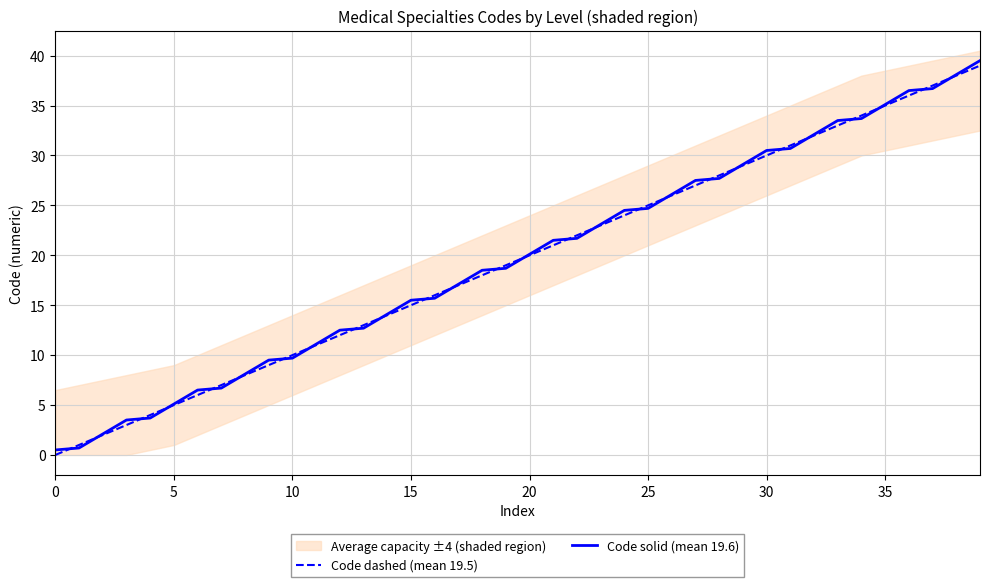

Where is Code dashed (mean 19.5) nearest to the value 19?

19